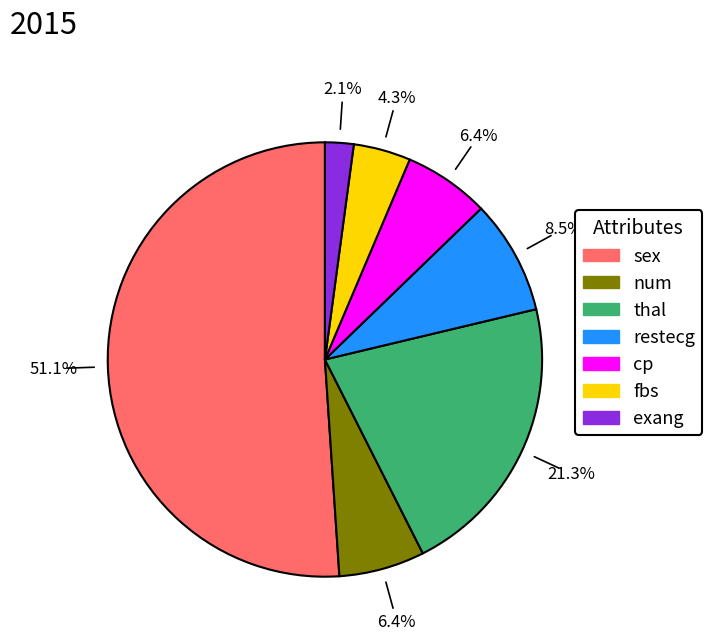

What percentage is the num slice, to the nearest percent?

6%